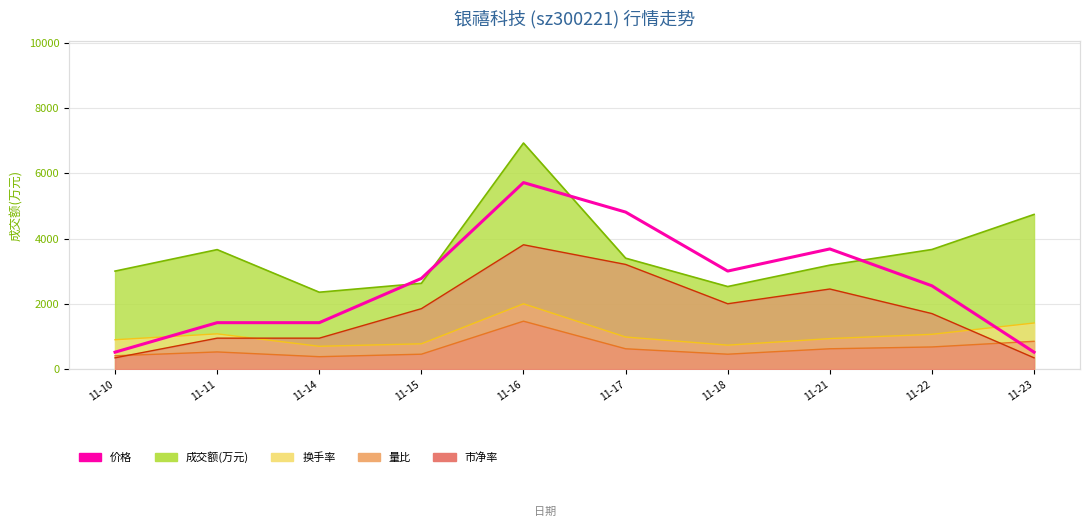

Reading left to right, list all the values displayed in this chart.

519.5	1423.0	1423.0	2778.3	5714.8	4811.3	3004.2	3681.9	2552.4	519.5